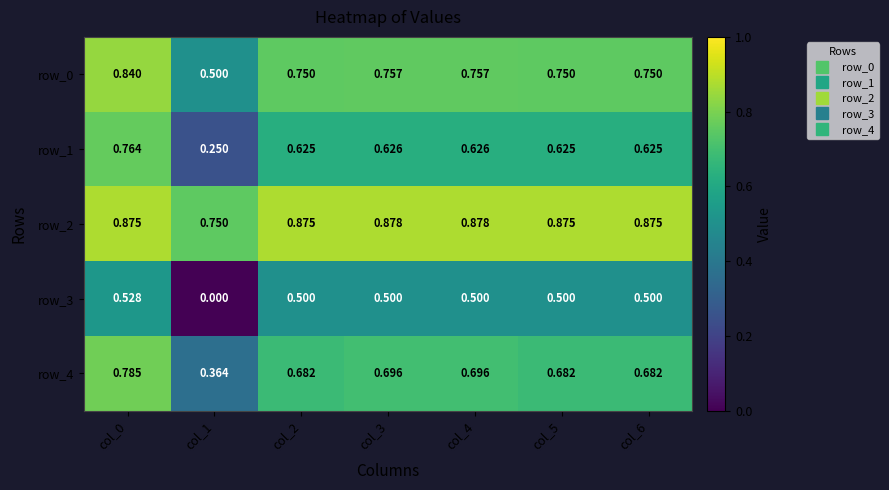

Is the value of row_3 at col_5 greater than the value of row_1 at col_4?

No